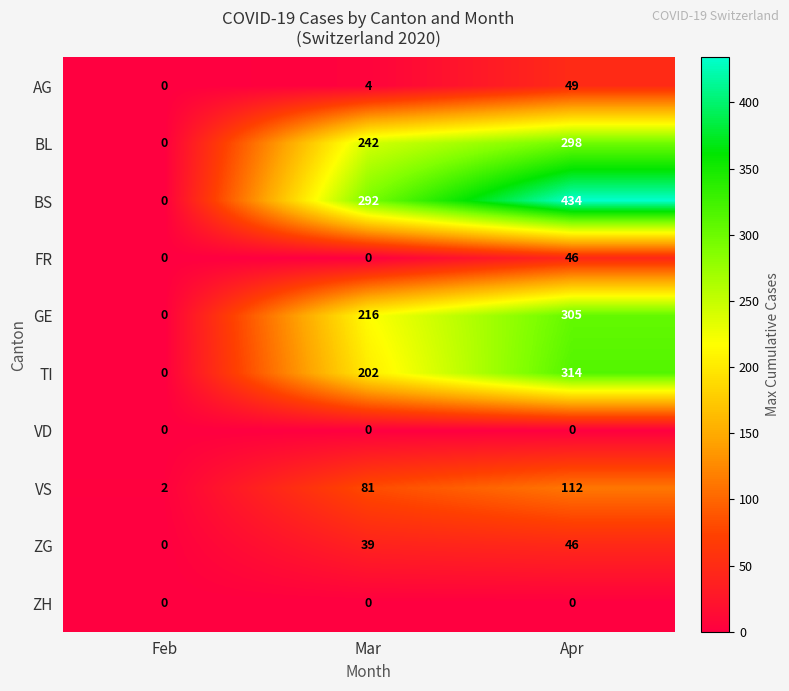

List the labels in order of BS value, largest first.

Apr, Mar, Feb